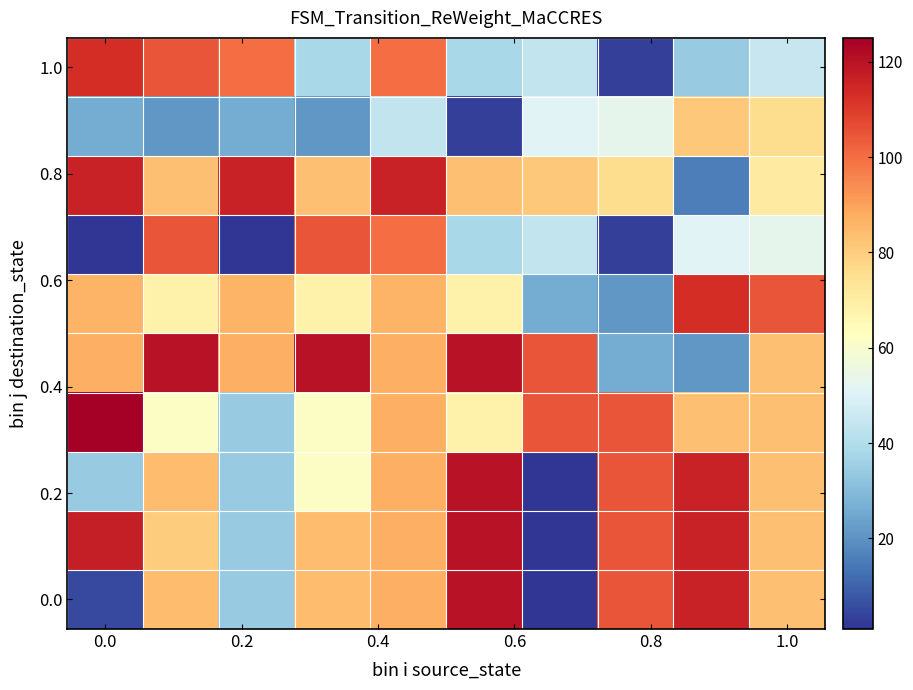

What is the difference between the maximum and minimum values in the 1.0 series?

110